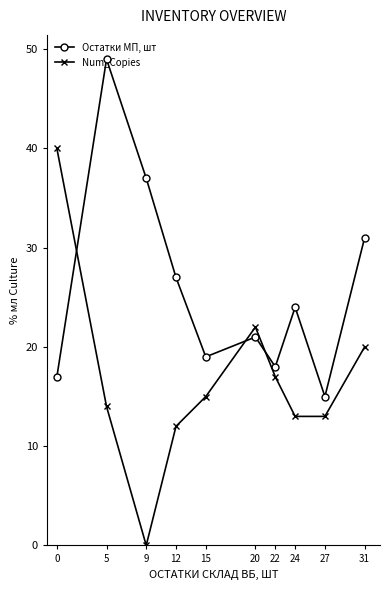

Between 12 and 31, which series saw the biggest shift?

Num_Copies